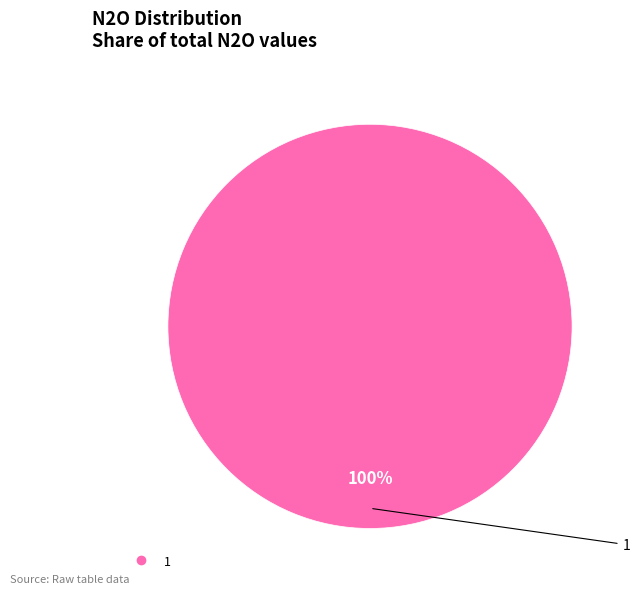

Is there any slice that represents more than half of the pie?

Yes